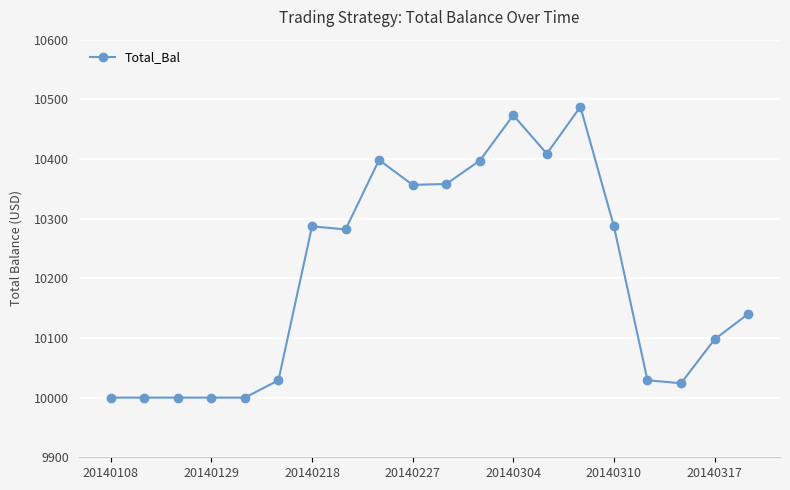

What is the smallest value displayed?

10000.0